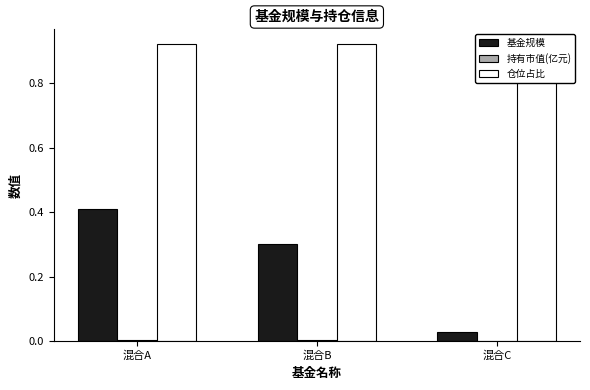

Reading left to right, transcribe all the data shown in this chart.

基金规模: 混合A=0.4	混合B=0.3	混合C=0.0
持有市值(亿元): 混合A=0.0	混合B=0.0	混合C=0.0
仓位占比: 混合A=0.9	混合B=0.9	混合C=0.9